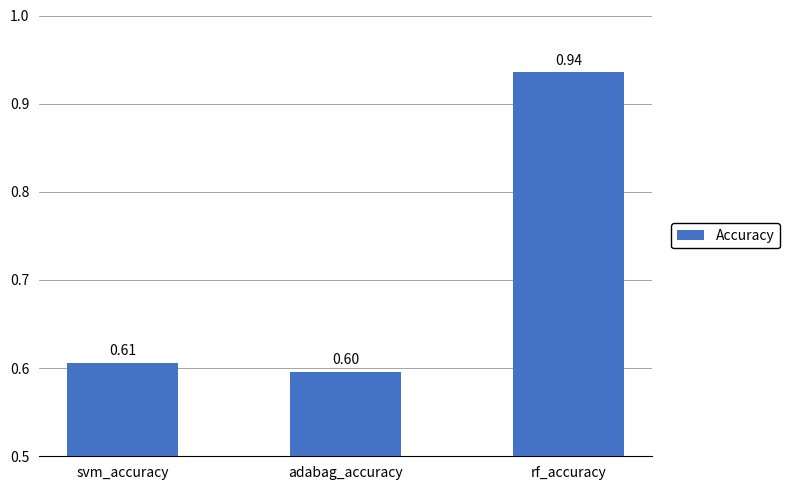

What position from the right is svm_accuracy?

3